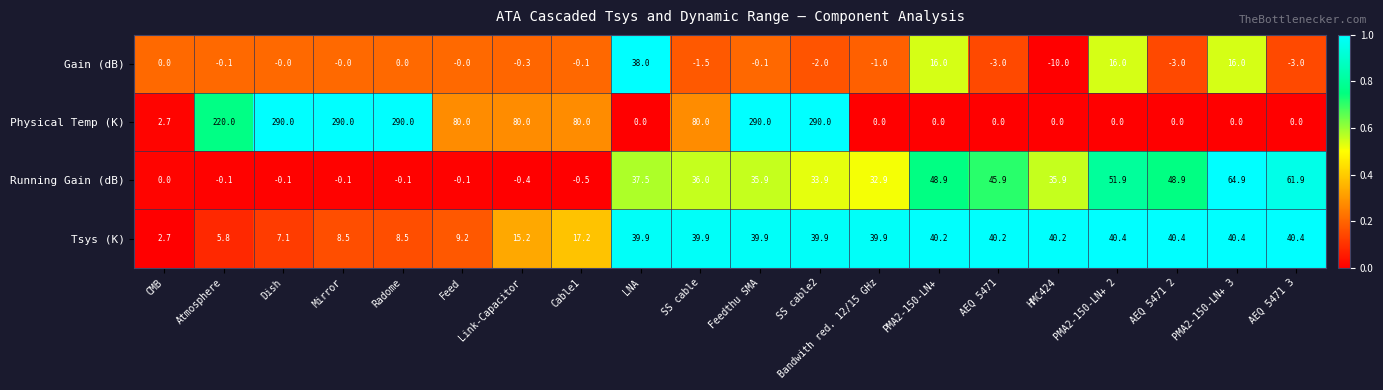

Which series has the largest range (max minus min)?

Physical Temp (K)